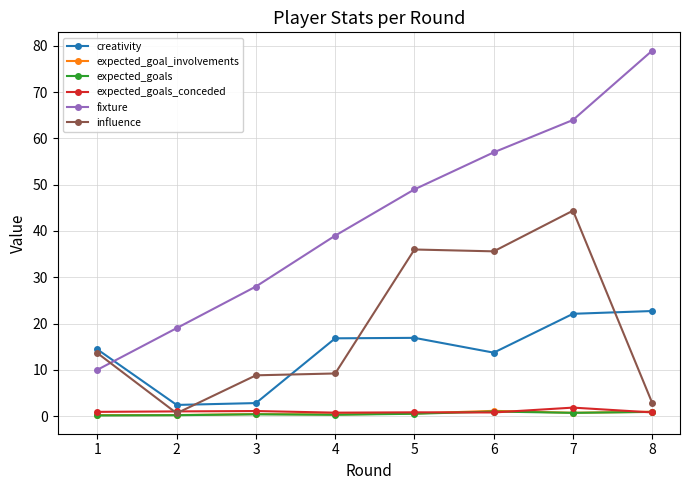

At how many categories does at least one series exceed 15?

7